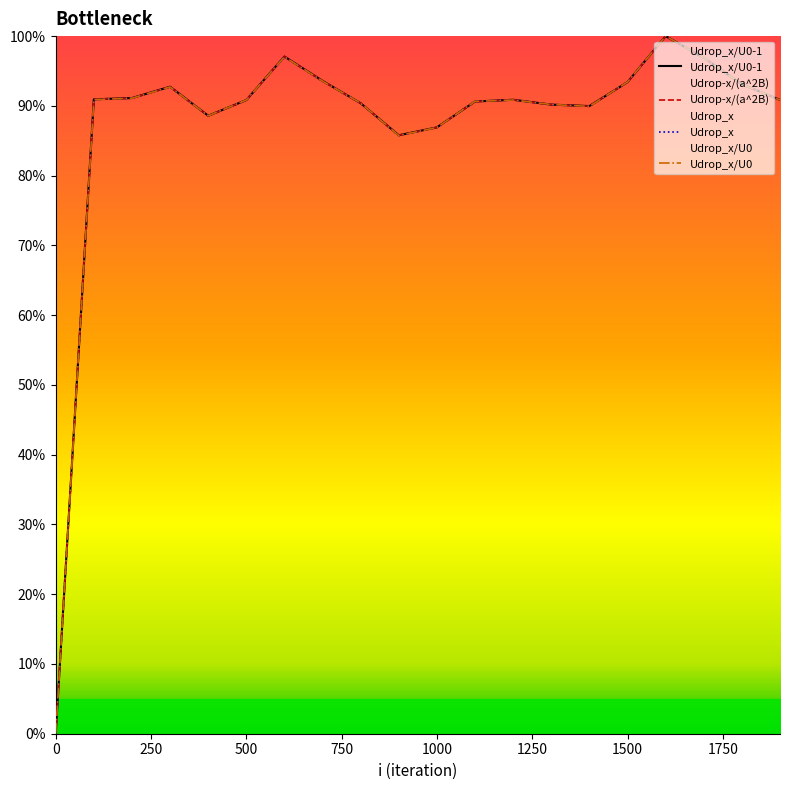

How many values in Udrop_x/U0 are above zero?

19